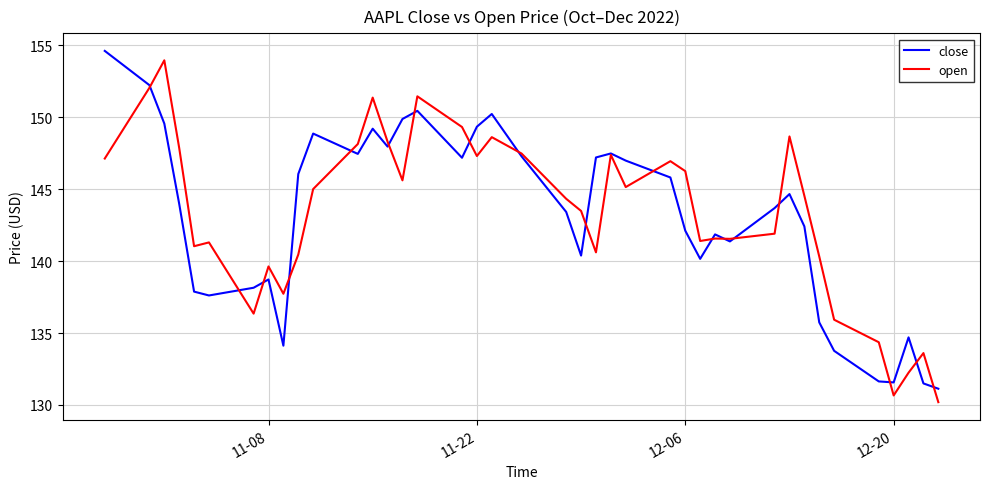

Does the chart have visible grid lines?

Yes